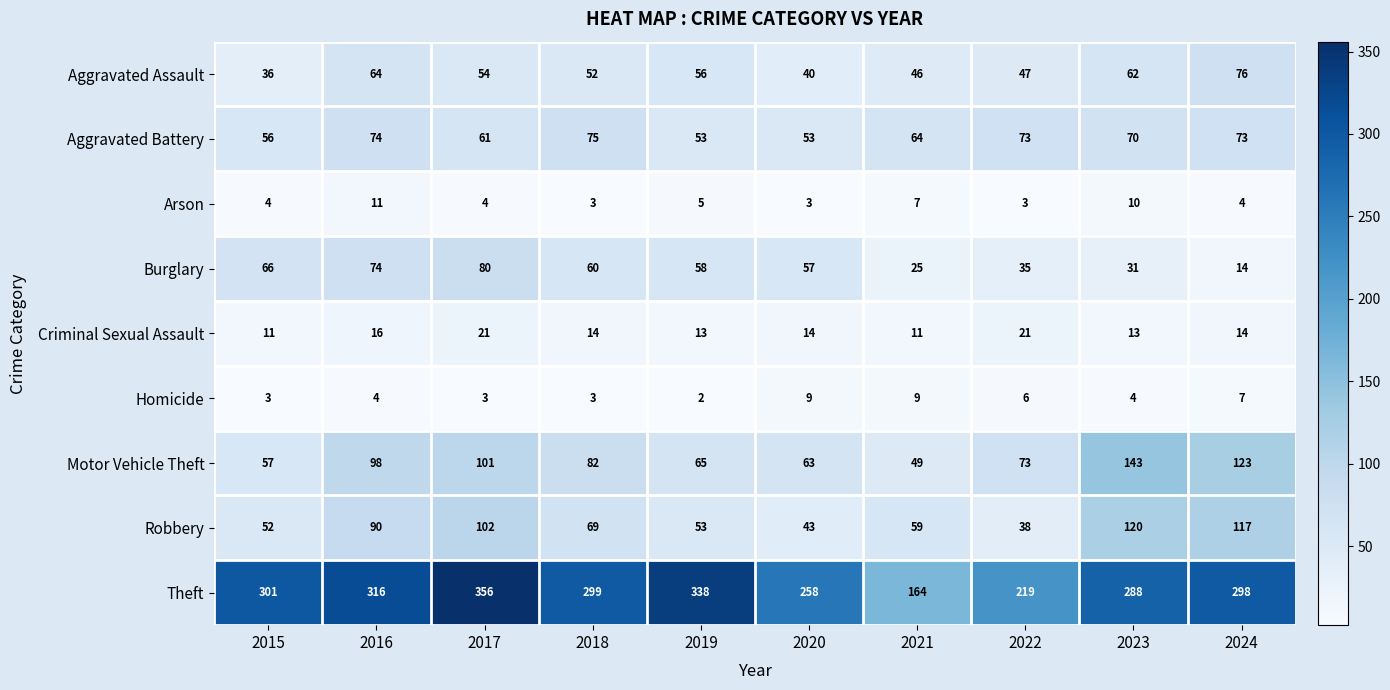

How many distinct data groups are displayed?

9